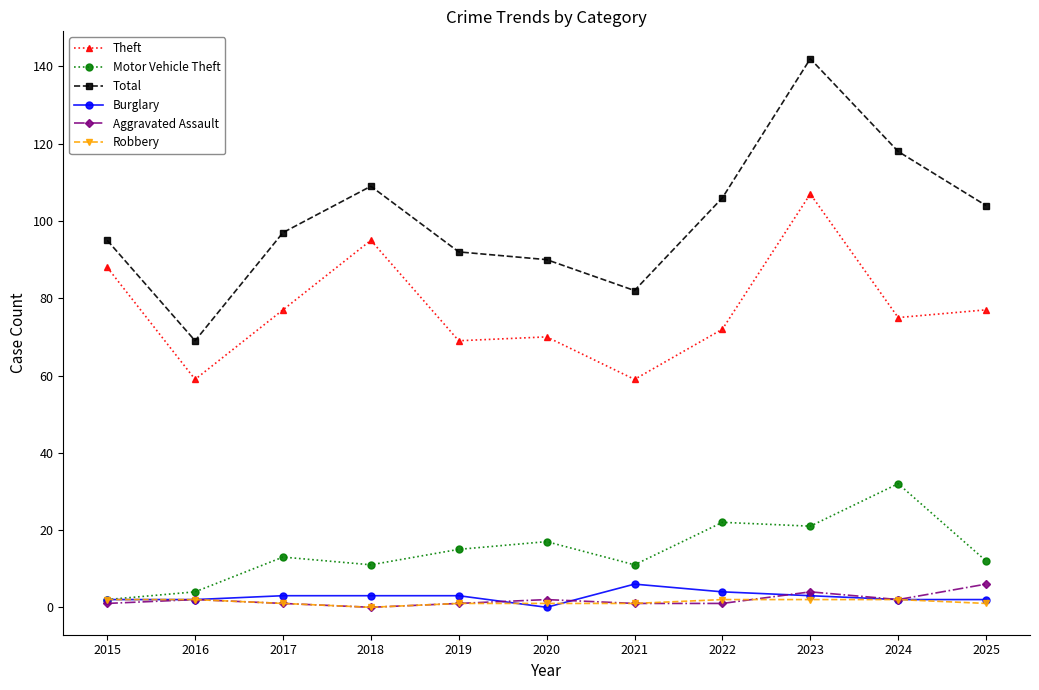

Reading left to right, what are all the values shown in this chart?

Theft: 2015=88	2016=59	2017=77	2018=95	2019=69	2020=70	2021=59	2022=72	2023=107	2024=75	2025=77
Motor Vehicle Theft: 2015=2	2016=4	2017=13	2018=11	2019=15	2020=17	2021=11	2022=22	2023=21	2024=32	2025=12
Total: 2015=95	2016=69	2017=97	2018=109	2019=92	2020=90	2021=82	2022=106	2023=142	2024=118	2025=104
Burglary: 2015=2	2016=2	2017=3	2018=3	2019=3	2020=0	2021=6	2022=4	2023=3	2024=2	2025=2
Aggravated Assault: 2015=1	2016=2	2017=1	2018=0	2019=1	2020=2	2021=1	2022=1	2023=4	2024=2	2025=6
Robbery: 2015=2	2016=2	2017=1	2018=0	2019=1	2020=1	2021=1	2022=2	2023=2	2024=2	2025=1